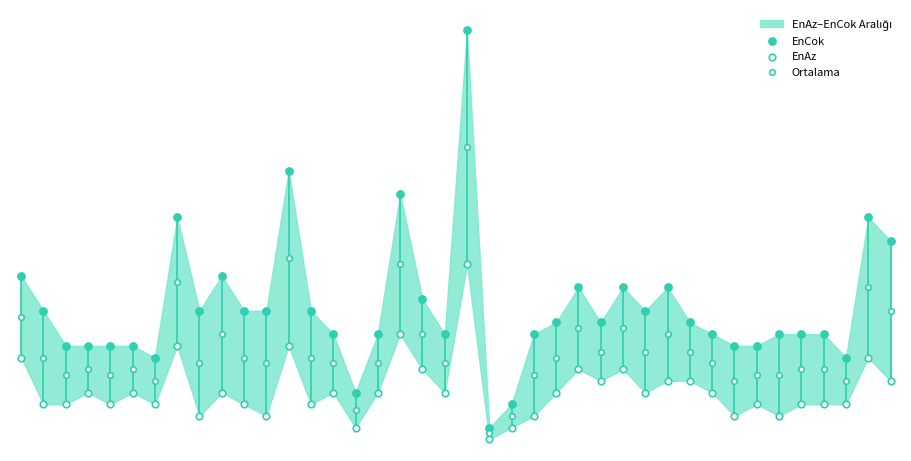

Which series has the widest spread of Y values?

EnCok